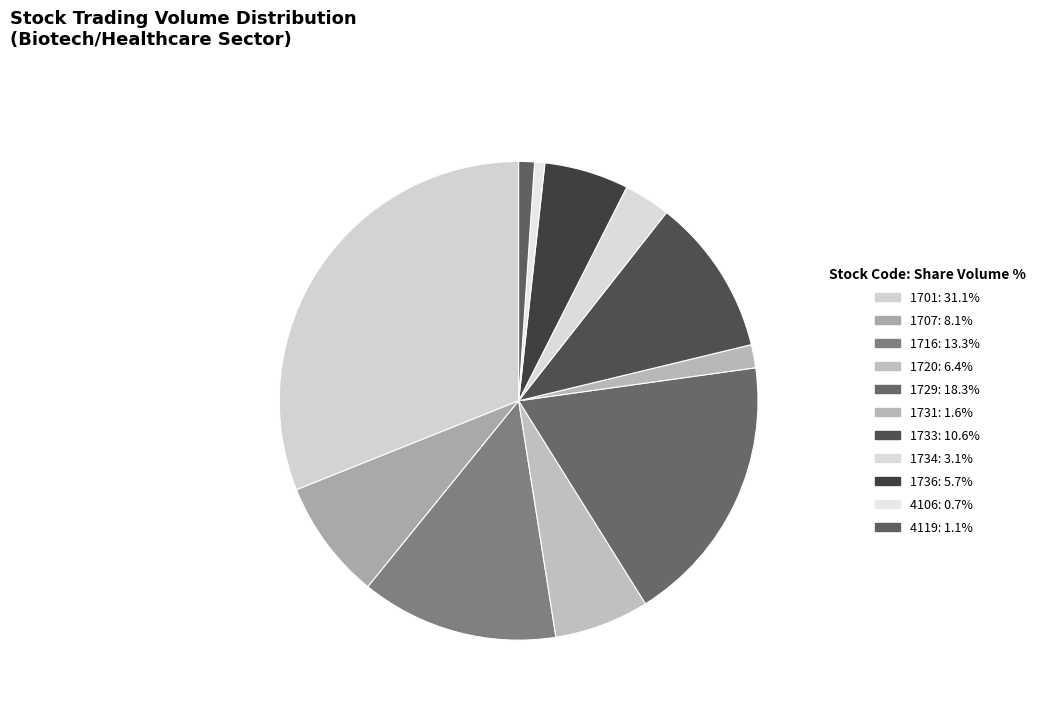

How many segments does this pie chart have?

11